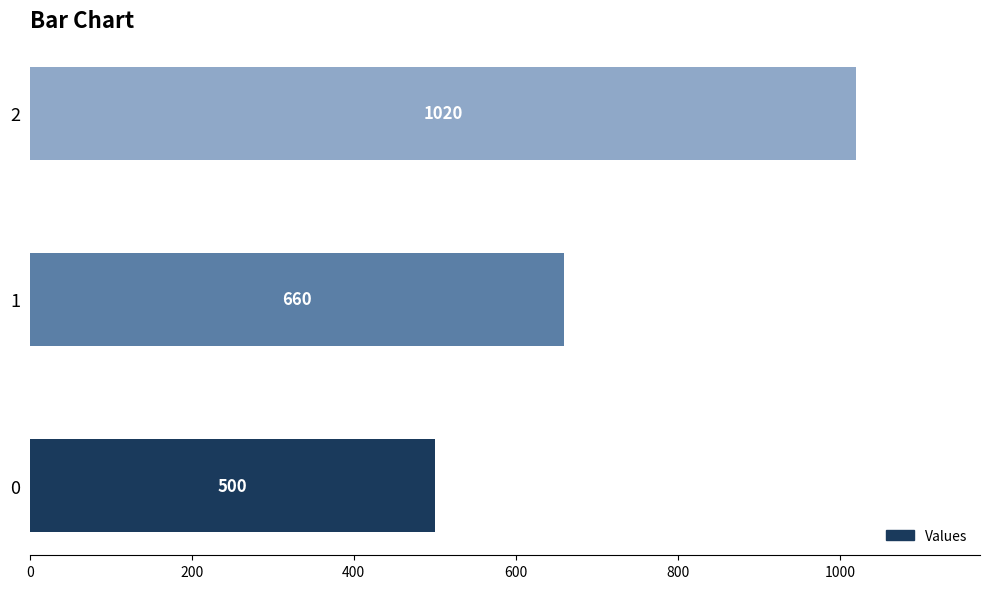

Which category has the highest value across all series?

2